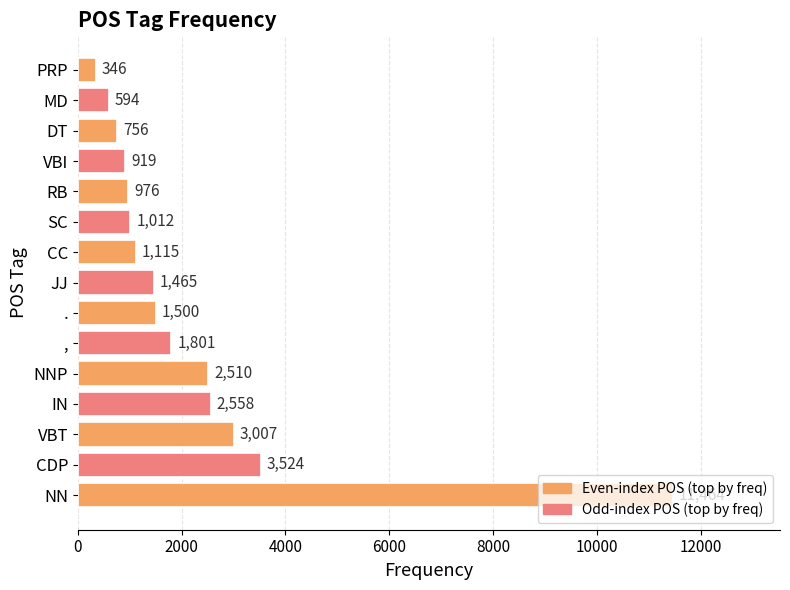

The chart shows a value of 1115 at CC. True or false?

True